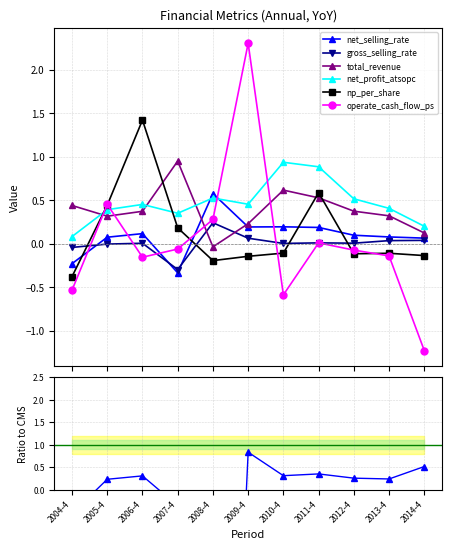

Does the chart have visible grid lines?

Yes